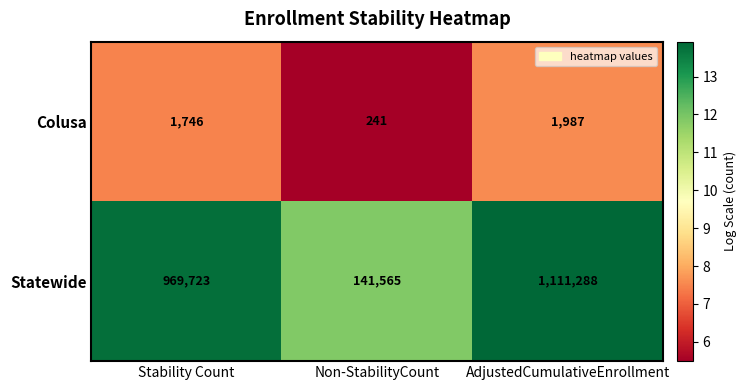

Which series has the largest total across all categories?

Statewide